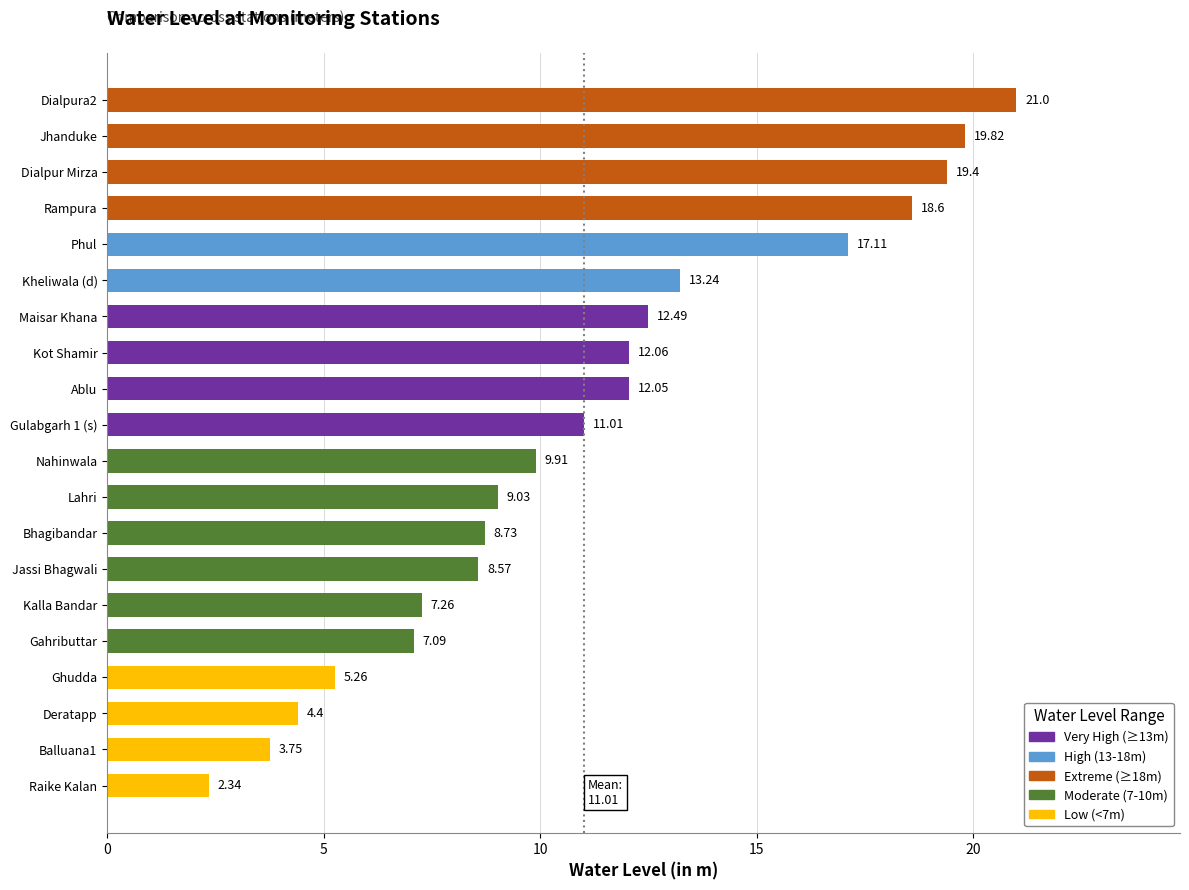

What is the change in value from Kalla Bandar to Deratapp?

-2.9